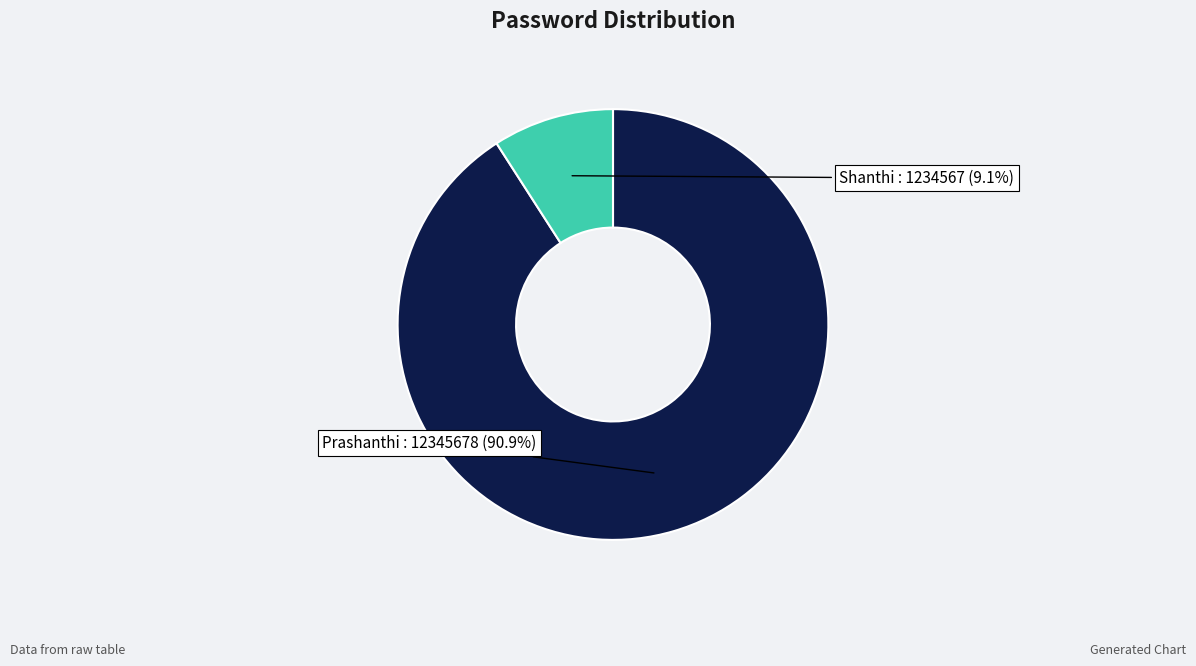

Does any single category account for the majority?

Yes